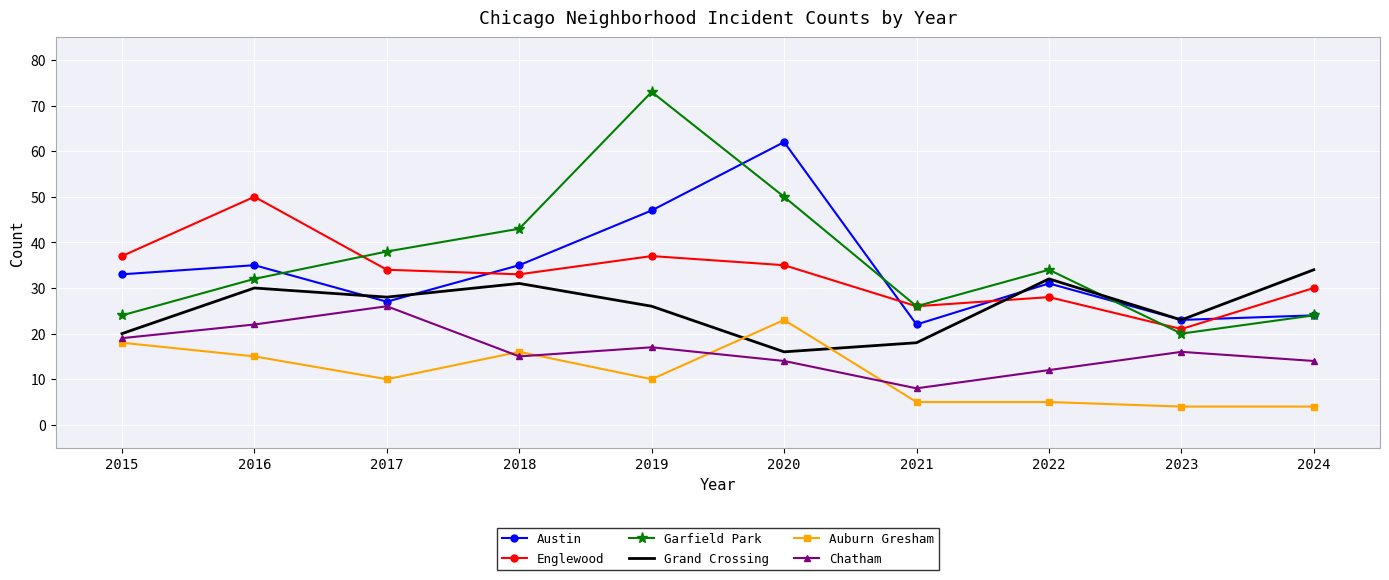

What is the spread (max minus min) of values at 2018?

28